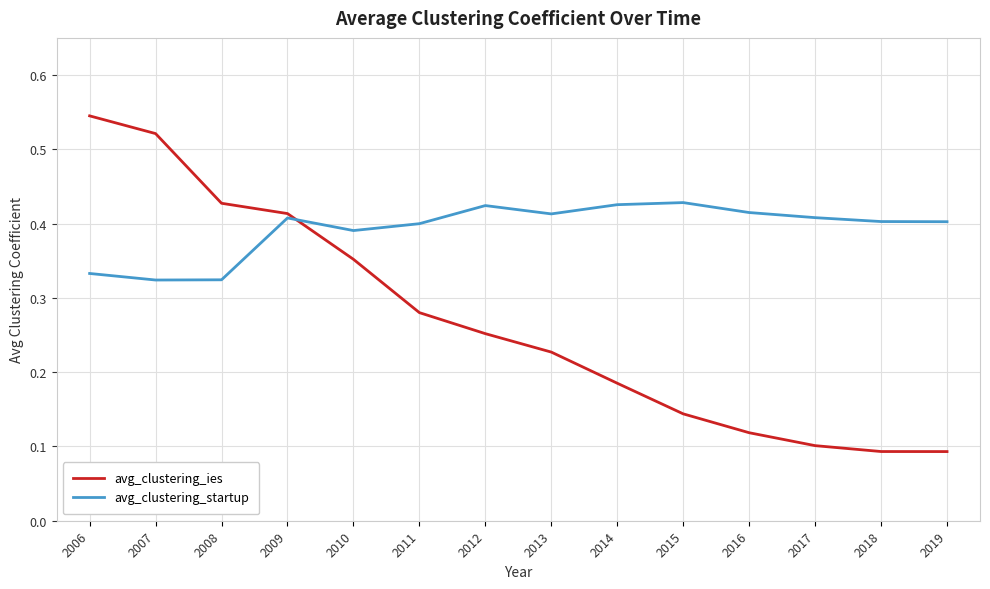

Which category has the highest value across all series?

2006